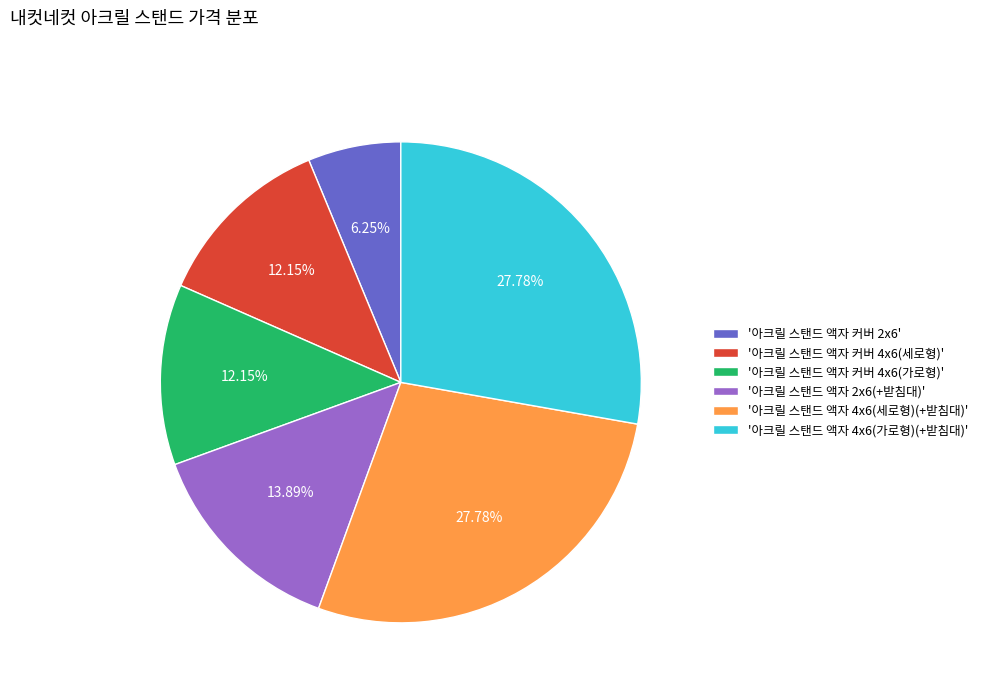

Is '아크릴 스탠드 액자 4x6(세로형)(+받침대)' the majority of the pie?

No